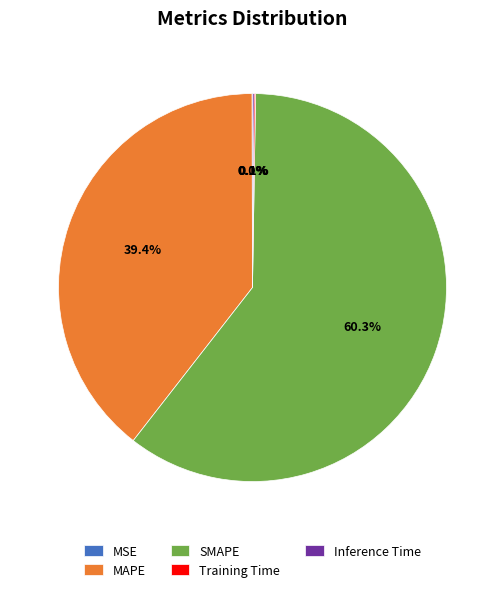

Does any single category account for the majority?

Yes